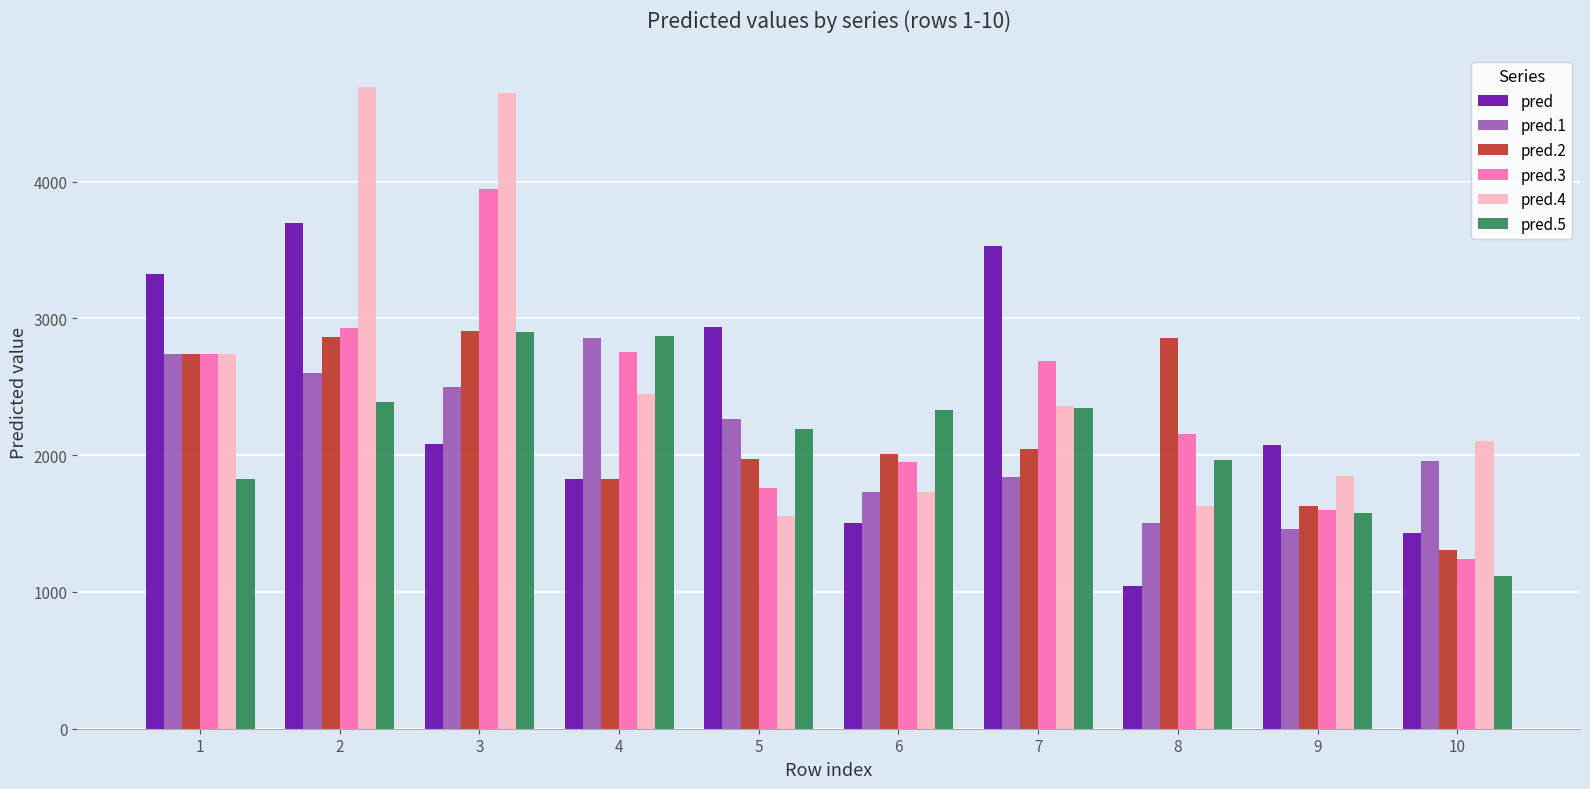

True or false: pred.1 has a value of 1733.3 at 6.

True